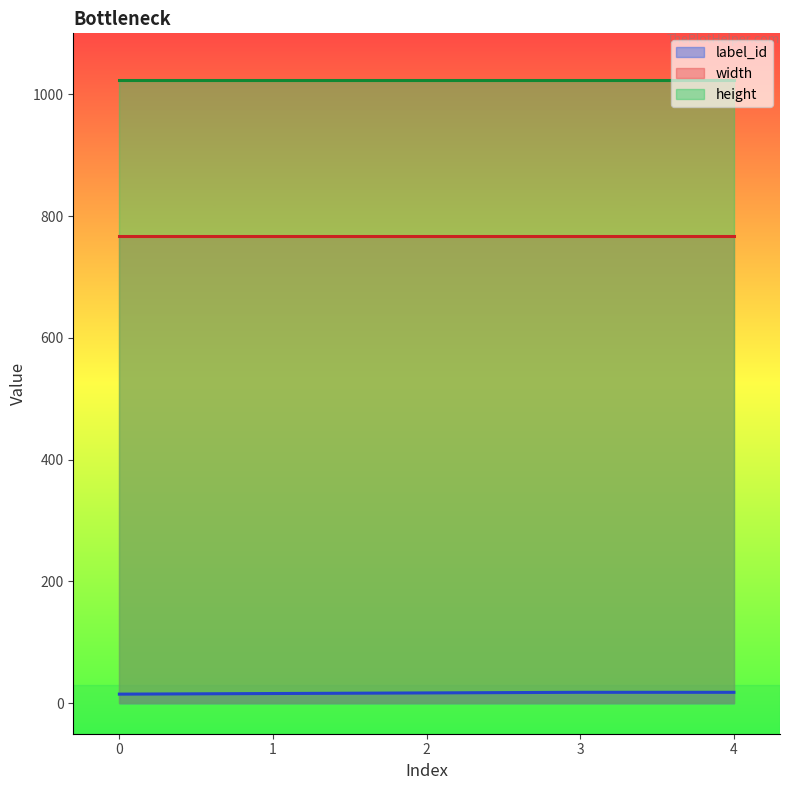

Is it true that height equals 1551 at 3?

False